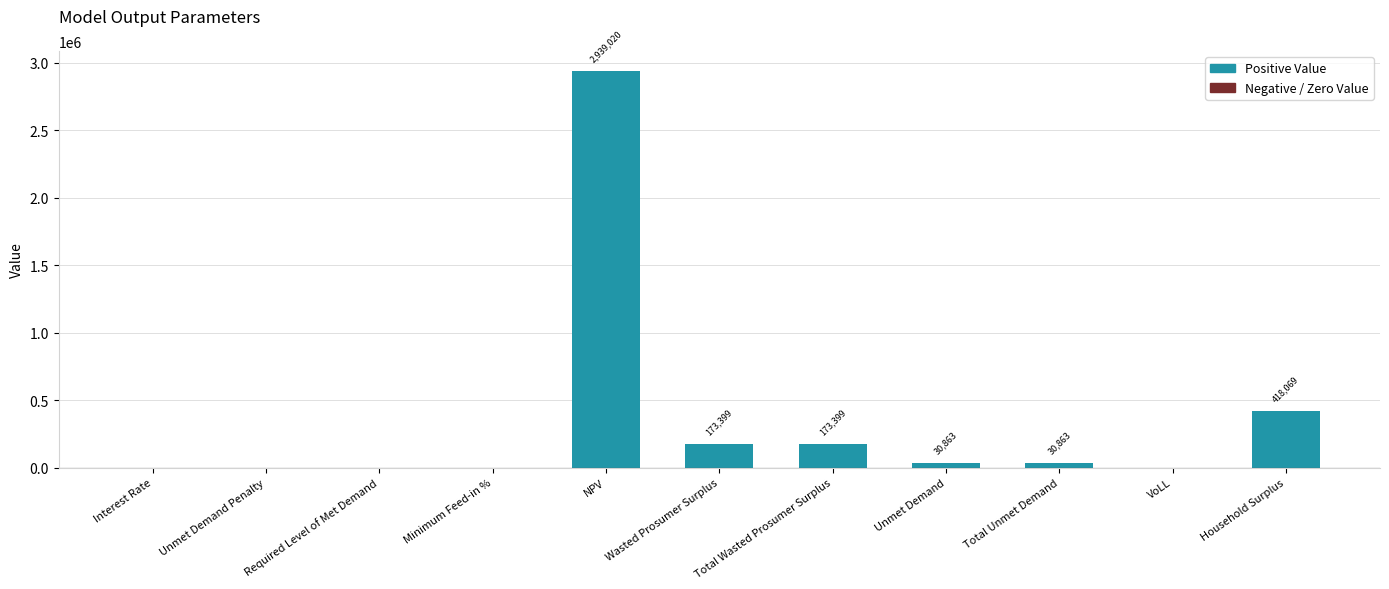

How many values exceed 30862?

6